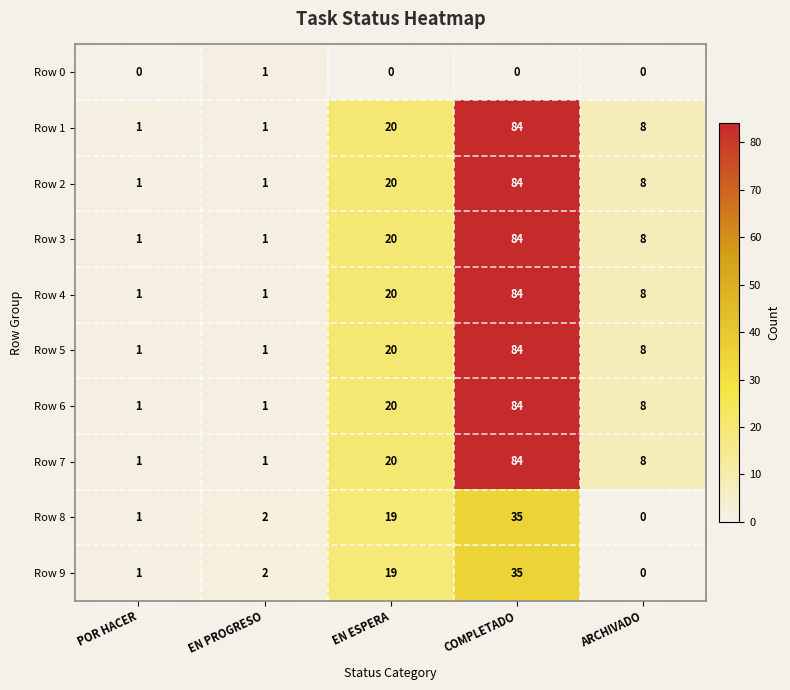

How many data points does each series have?

5